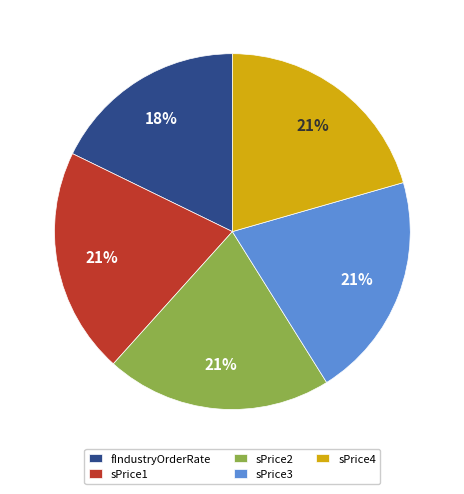

Is the sum of sPrice4 and sPrice2 greater than half?

No